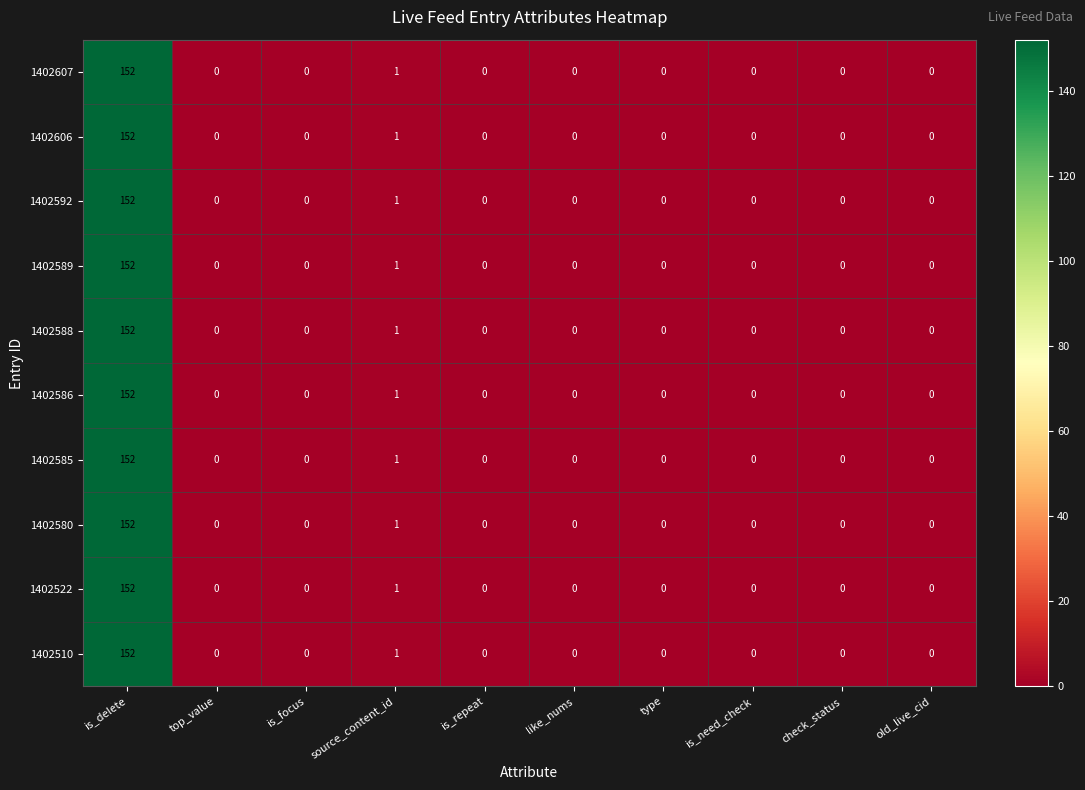

What is the maximum value for 1402510?

152